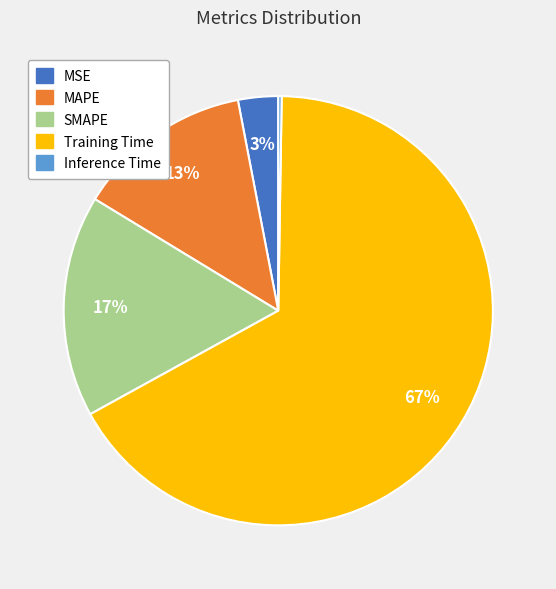

Combined, do Training Time and SMAPE account for over 50%?

Yes